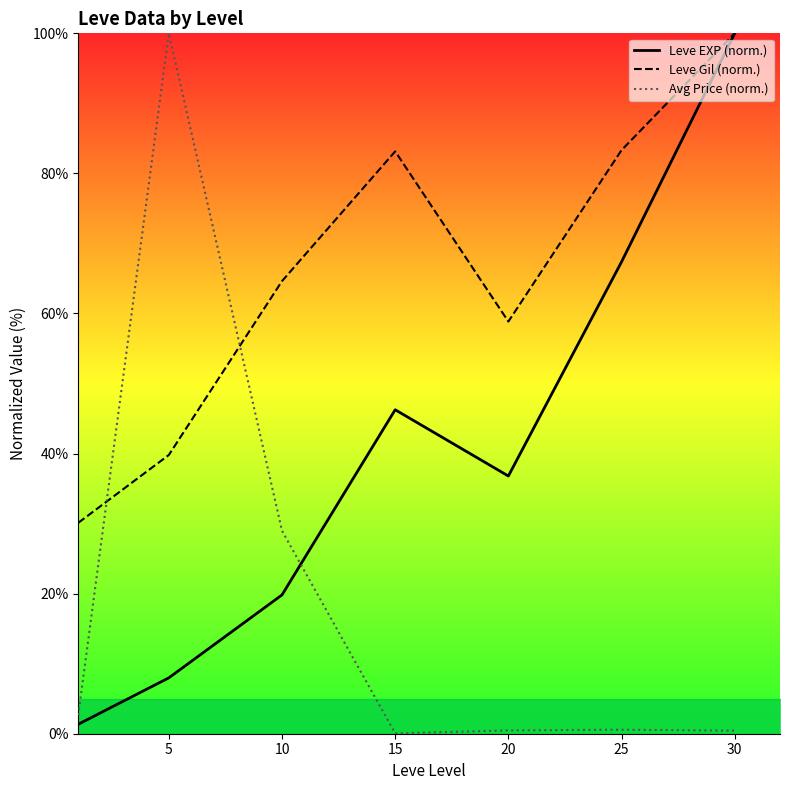

Where is Avg Price (norm.) nearest to the value 50?

10